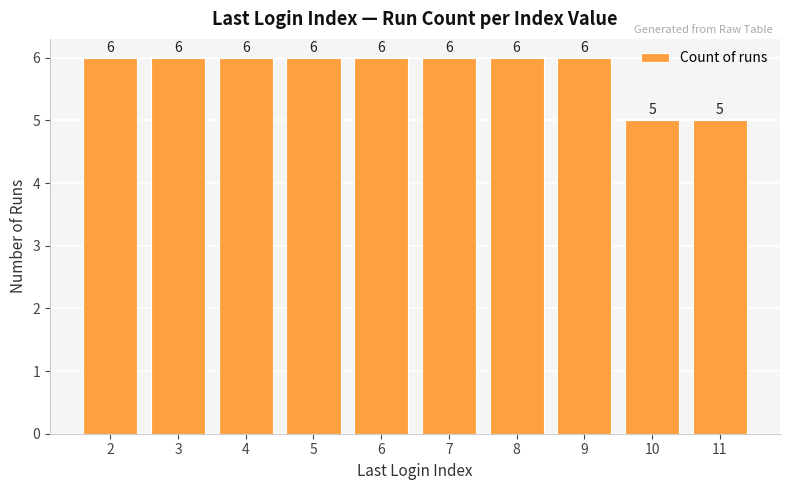

Reading left to right, what are all the values shown in this chart?

6	6	6	6	6	6	6	6	5	5